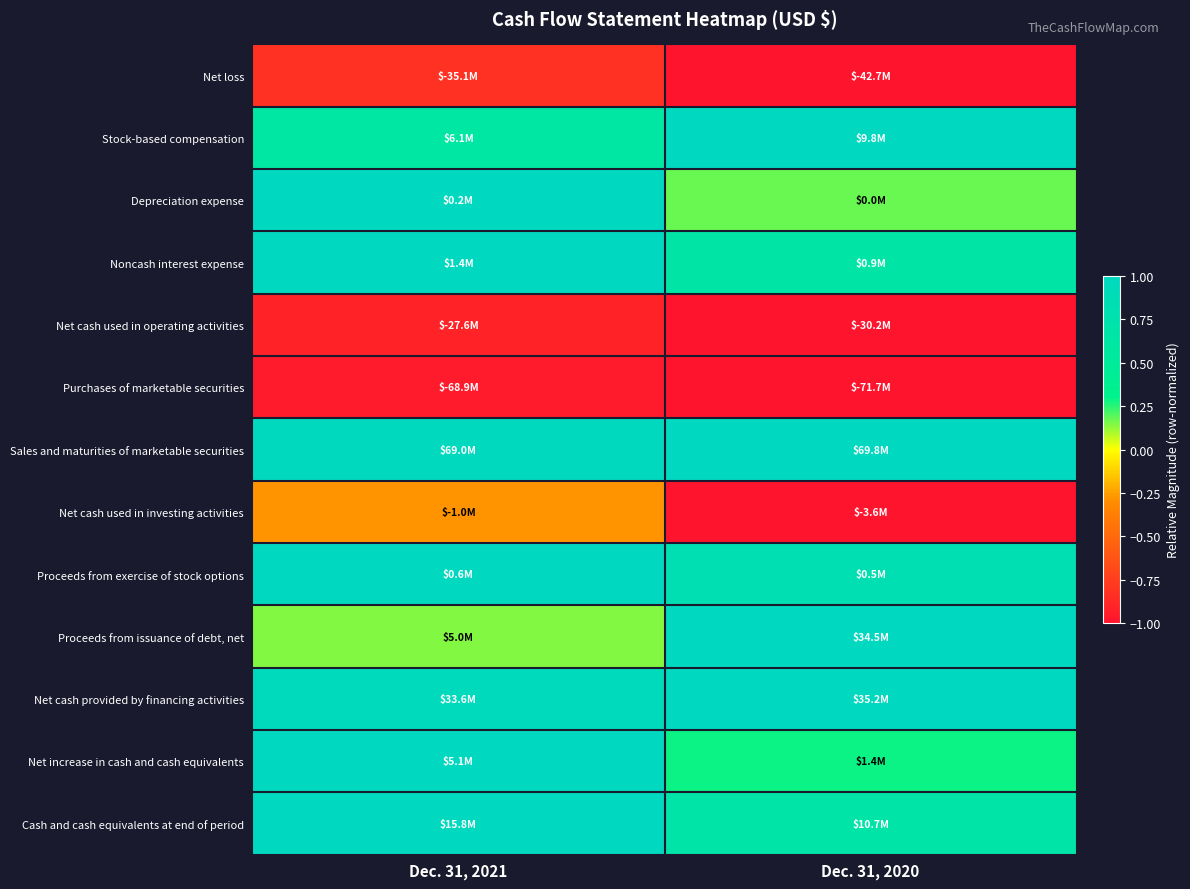

Rank the series by their maximum value, from lowest to highest.

Purchases of marketable securities, Net cash used in operating activities, Net loss, Net cash used in investing activities, Stock-based compensation, Depreciation expense, Noncash interest expense, Sales and maturities of marketable securities, Proceeds from exercise of stock options, Proceeds from issuance of debt, net, Net cash provided by financing activities, Net increase in cash and cash equivalents, Cash and cash equivalents at end of period